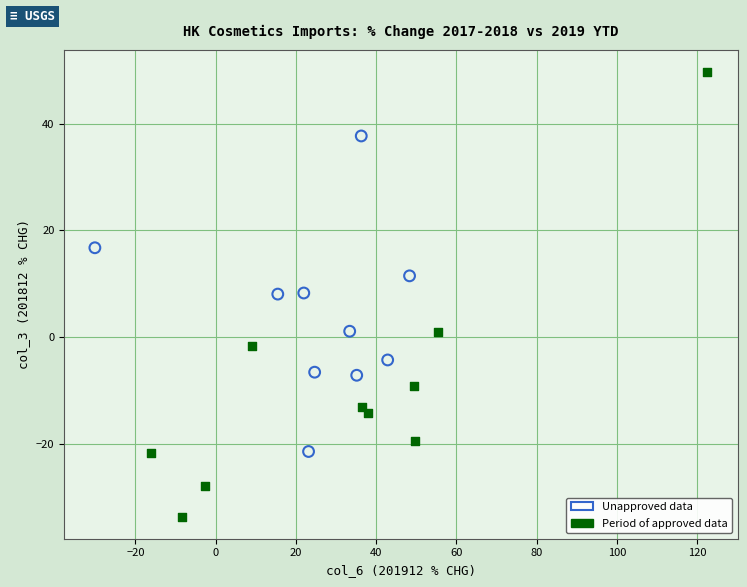

Which series has the largest Y range (max minus min)?

Period of approved data